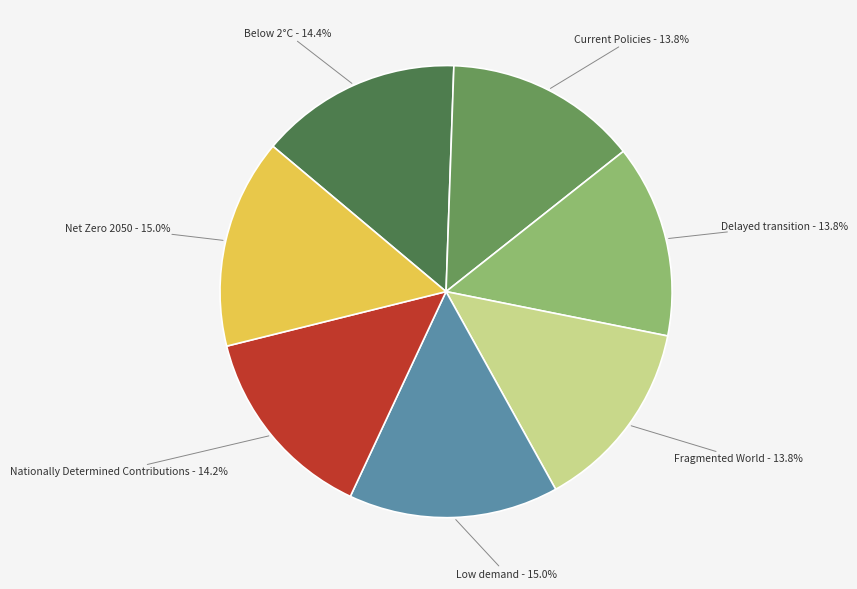

Between Delayed transition and Low demand, which is larger?

Low demand